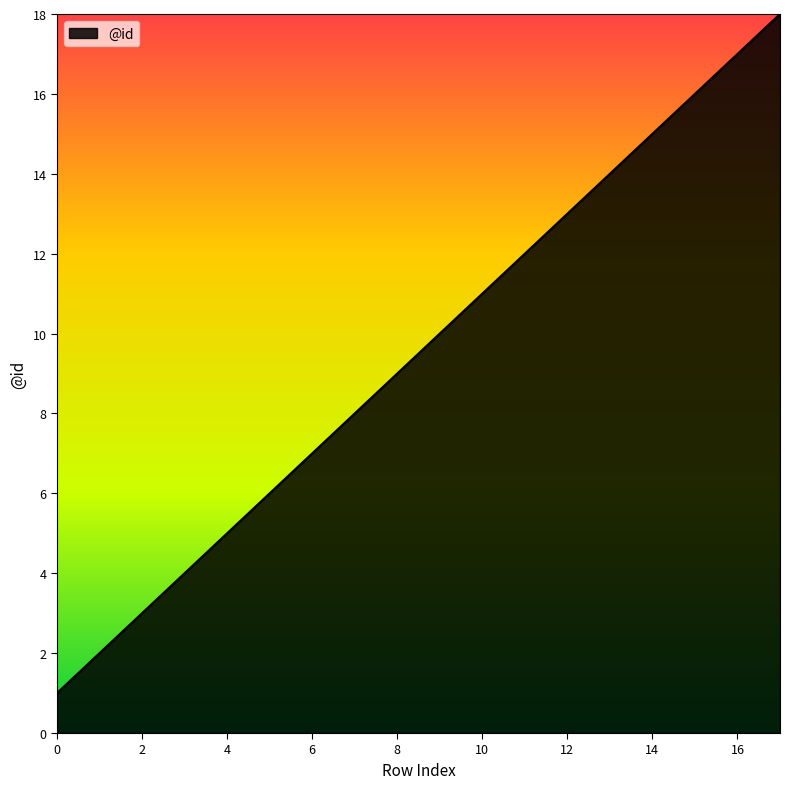

What is the greatest value displayed?

18